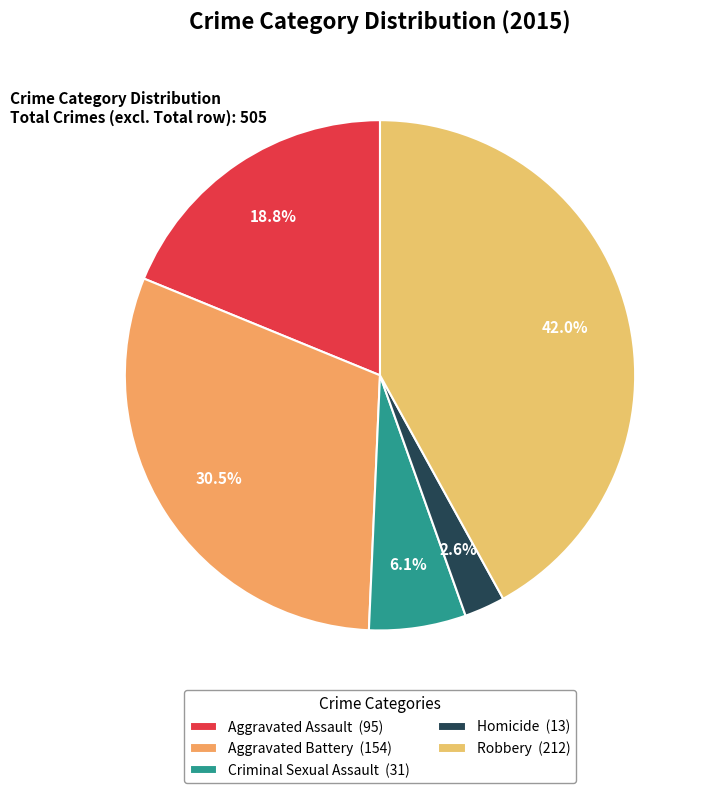

What is the ratio of the value at Aggravated Assault to the value at Aggravated Battery?

0.6